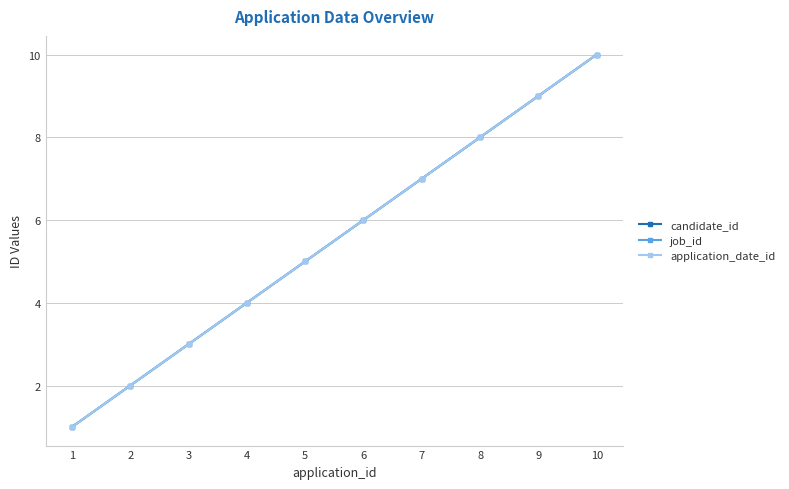

True or false: candidate_id and application_date_id cross at least once.

False